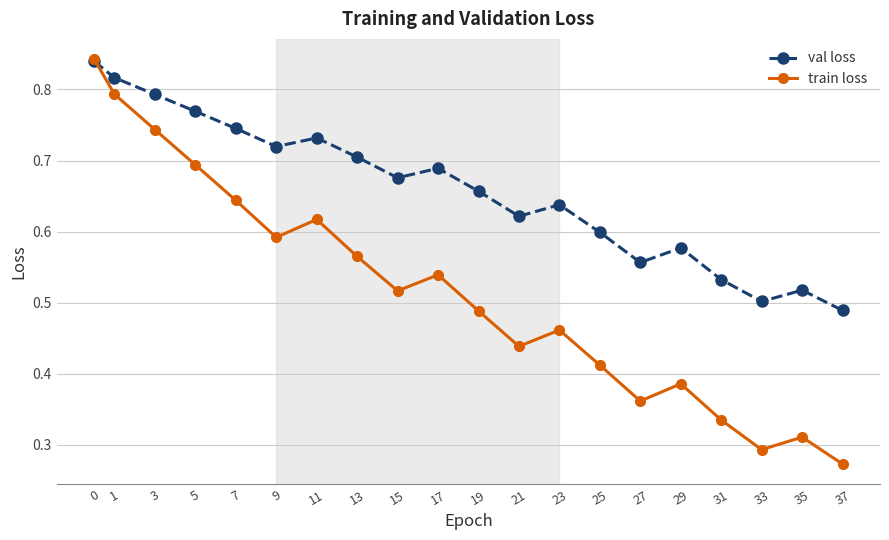

How many times do train loss and val loss cross each other?

1